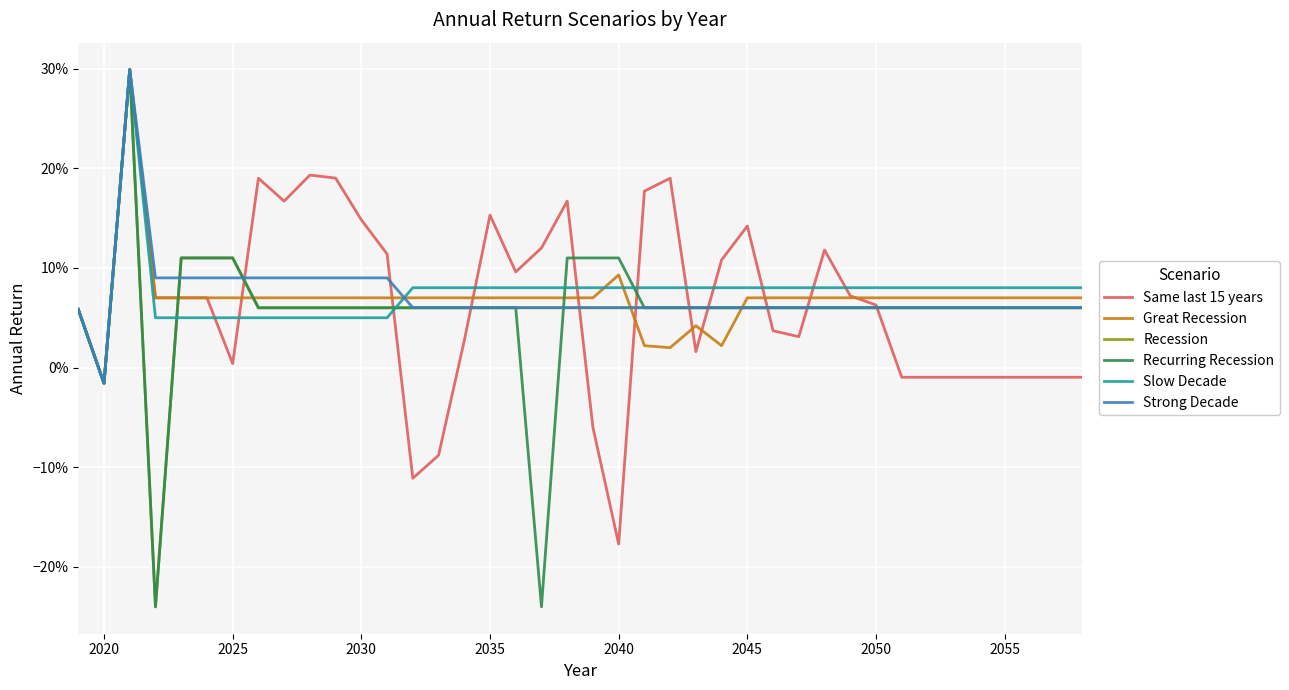

Where is Recession nearest to the value 0?

2020